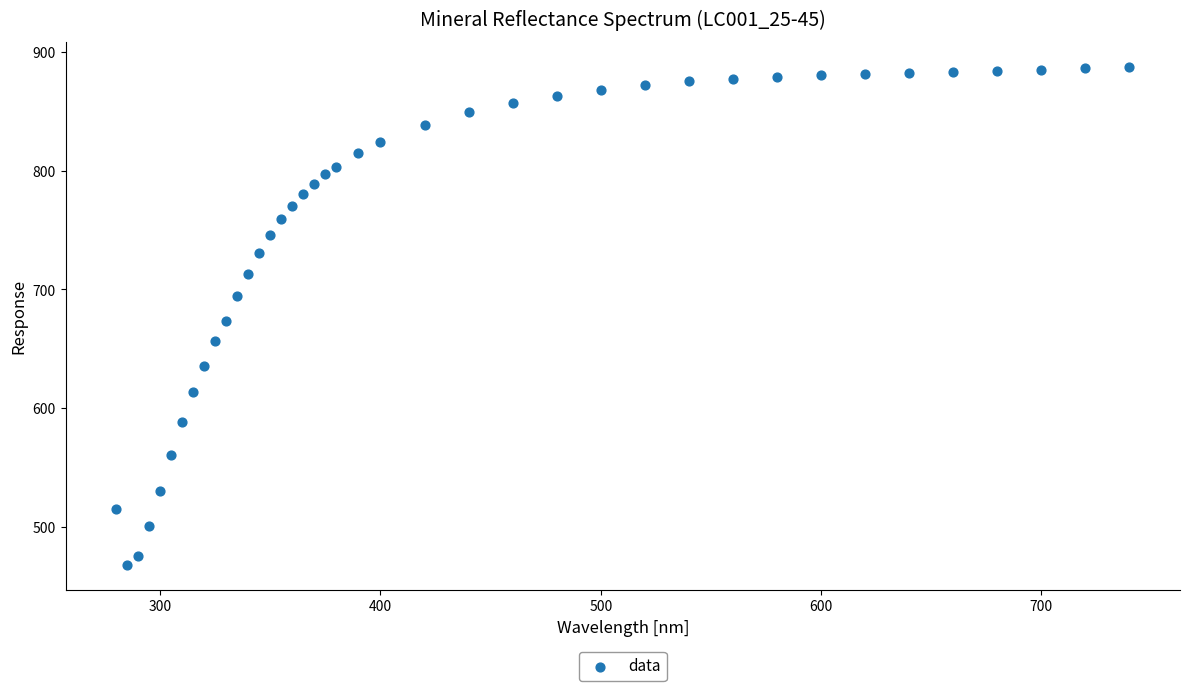

What is the range of Y values (max minus min)?

418.9